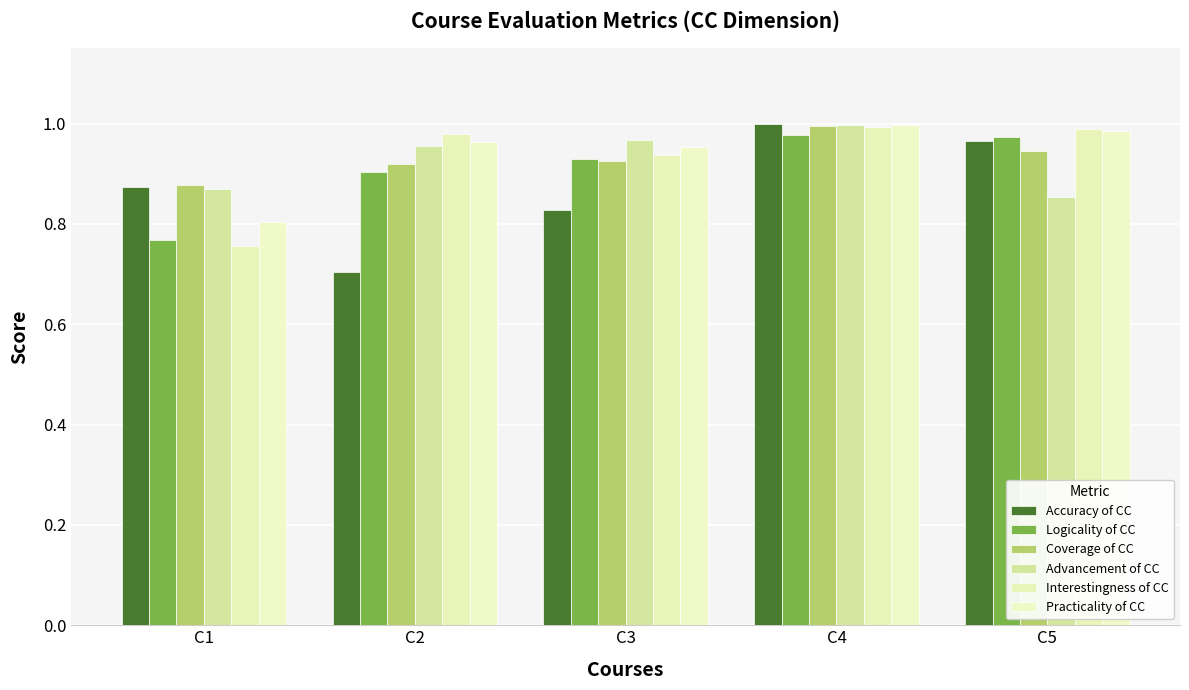

What is the total value across all series at C5?

5.7